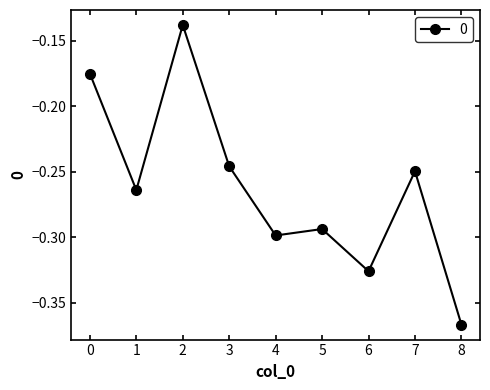

Which label corresponds to the smallest value in the chart?

8